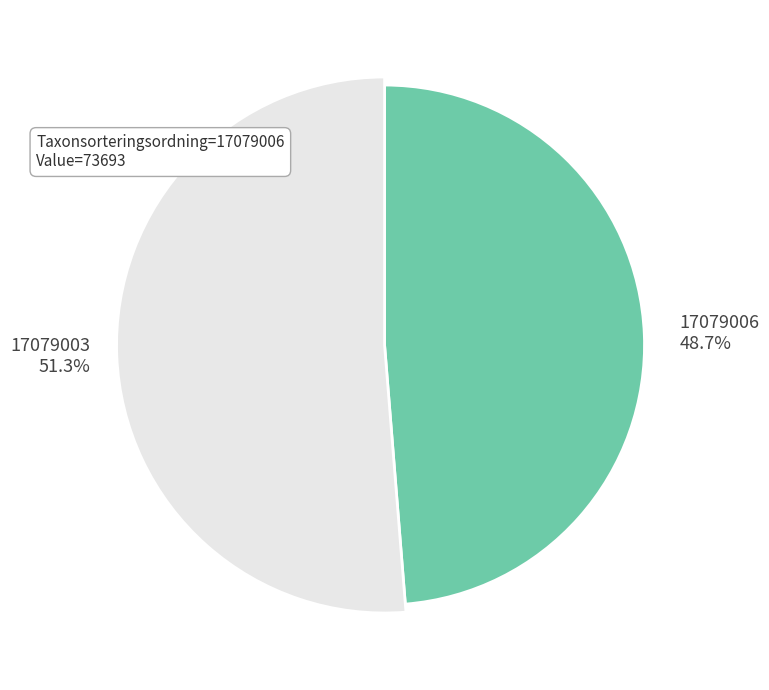

Which slice is the smallest?

17079006